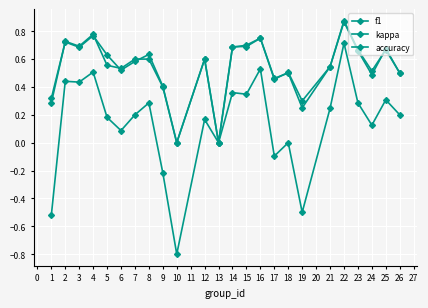

Count the number of categories in the chart.

24